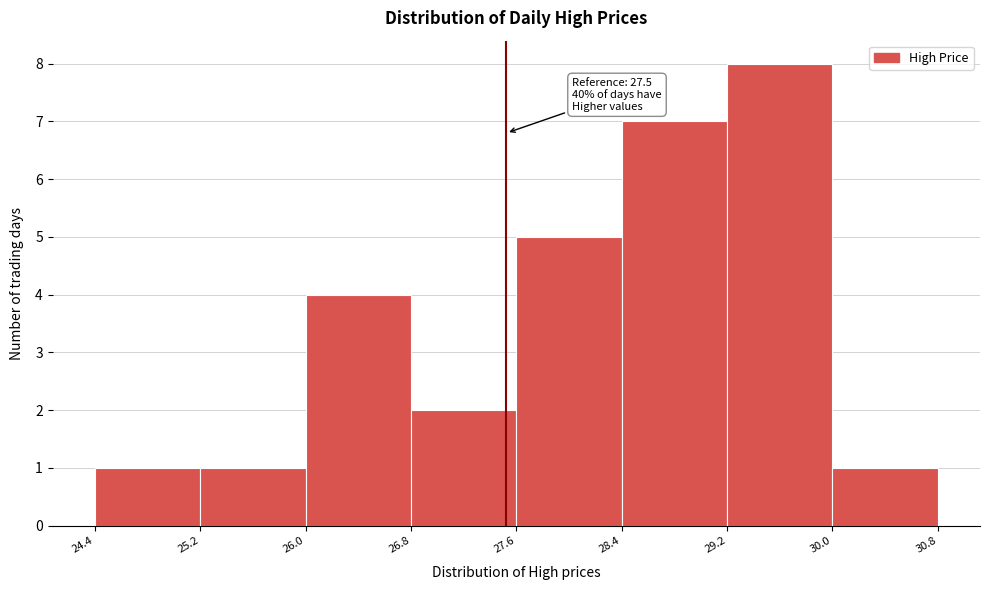

Which range on the x-axis has the tallest bar?

29.2 to 30.0